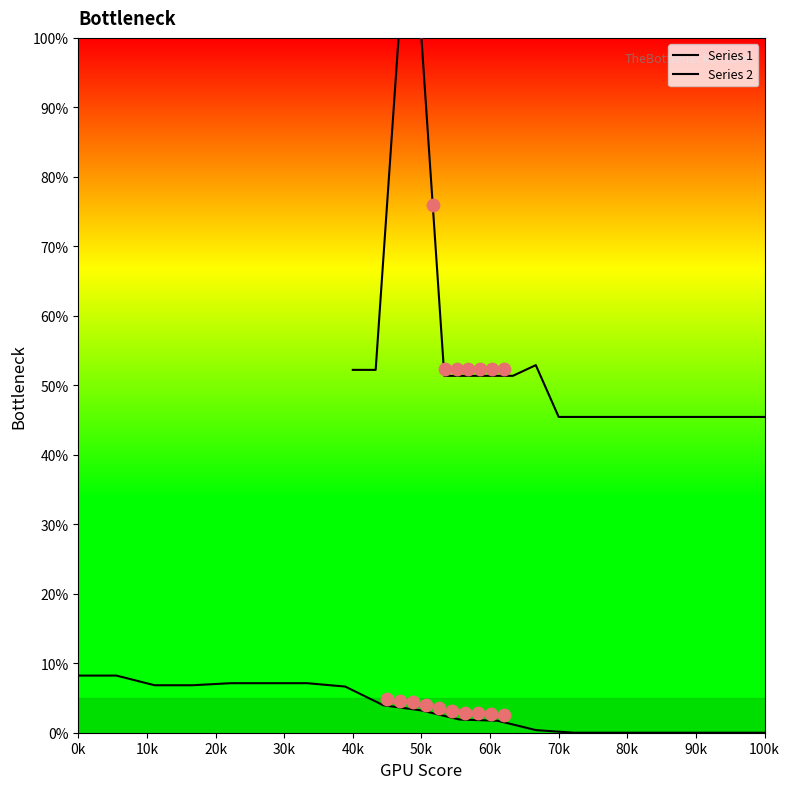

Which series has the widest spread of Y values?

Series 2